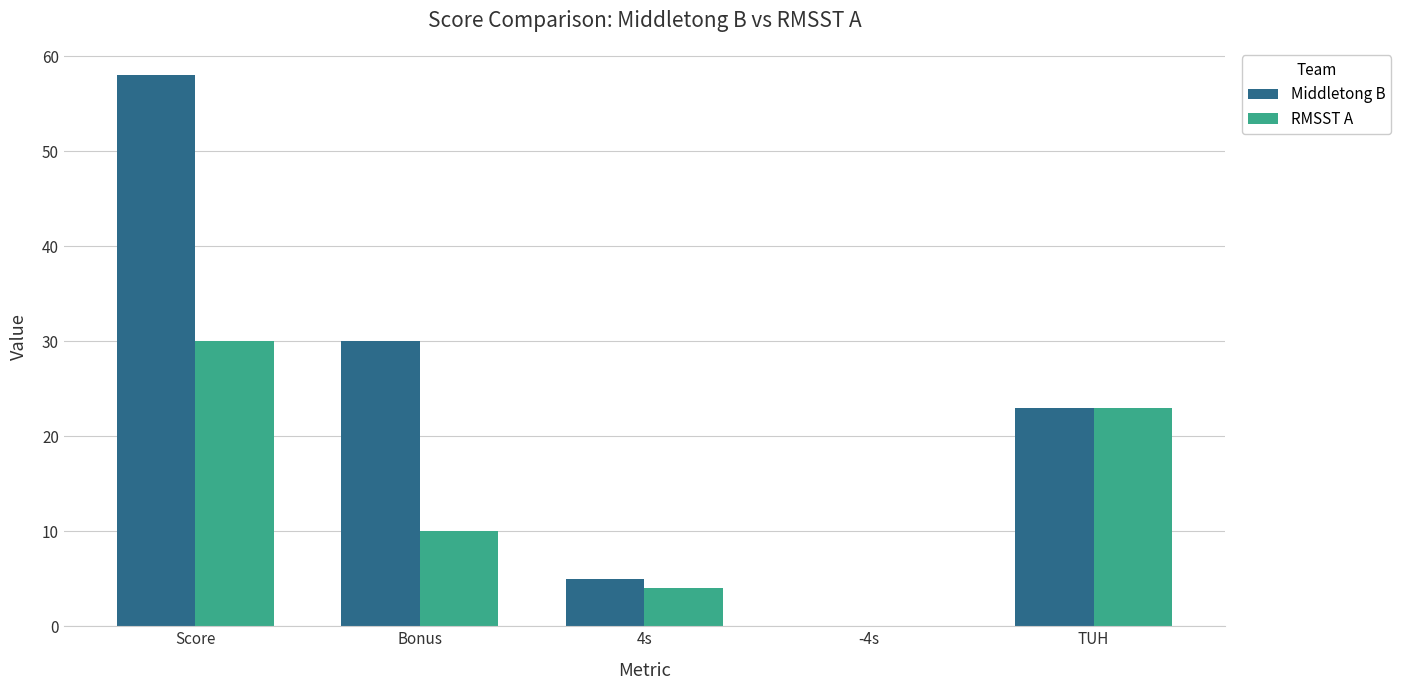

Are the bars grouped side by side (vs. stacked)?

Yes